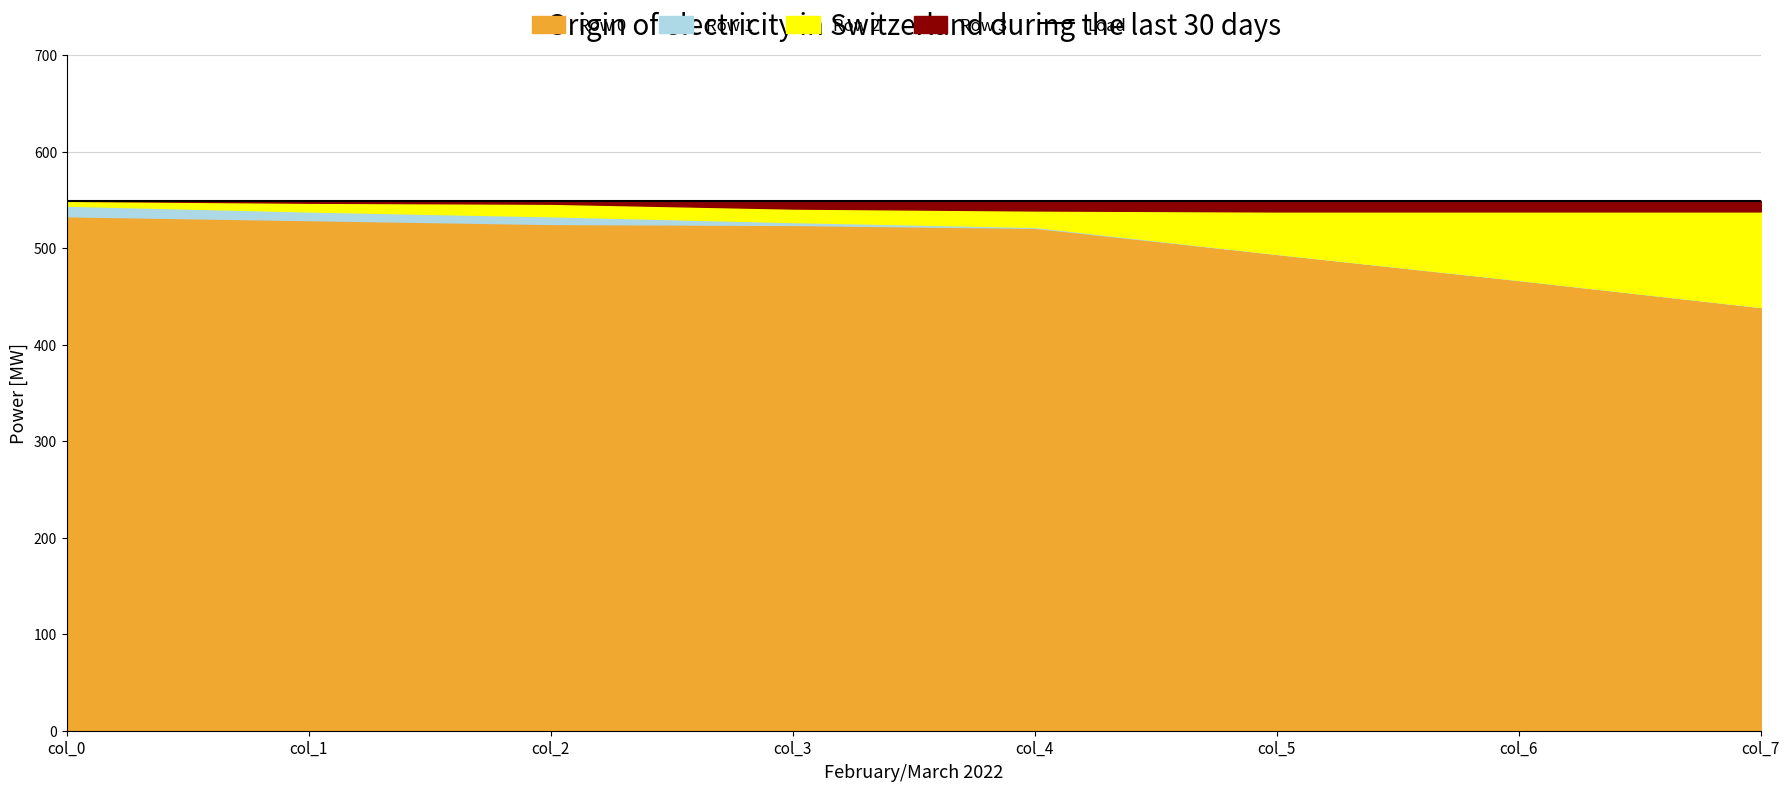

How many distinct data groups are displayed?

4